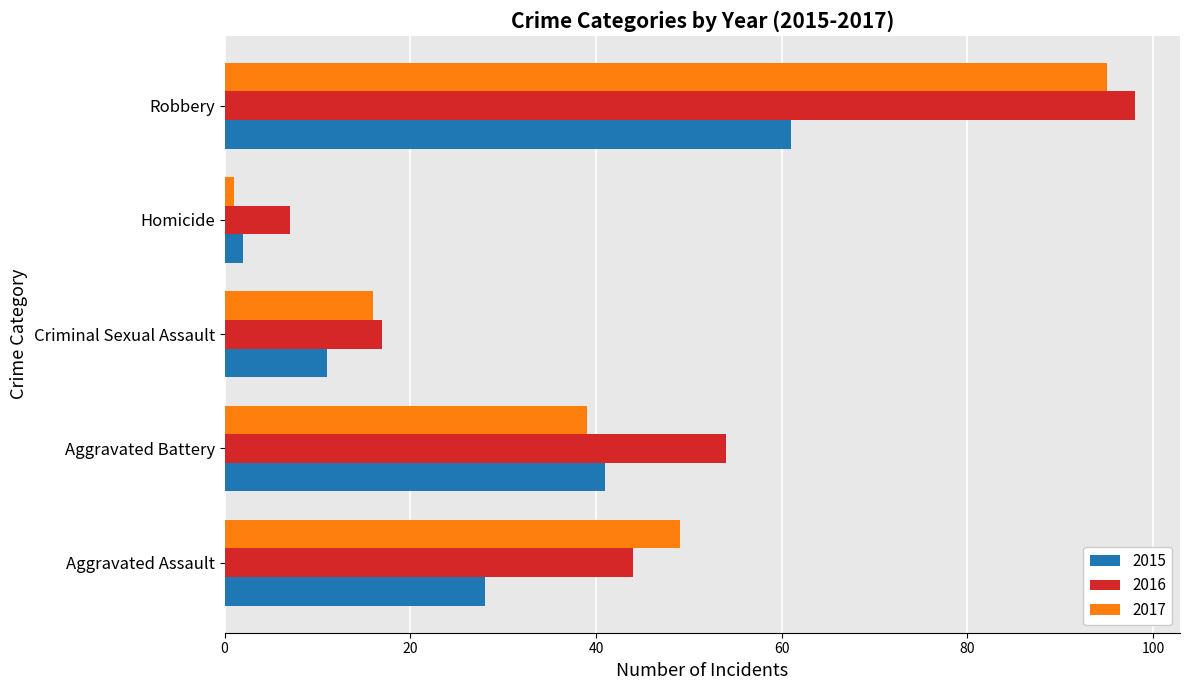

Which series changed the most between Homicide and Robbery?

2017